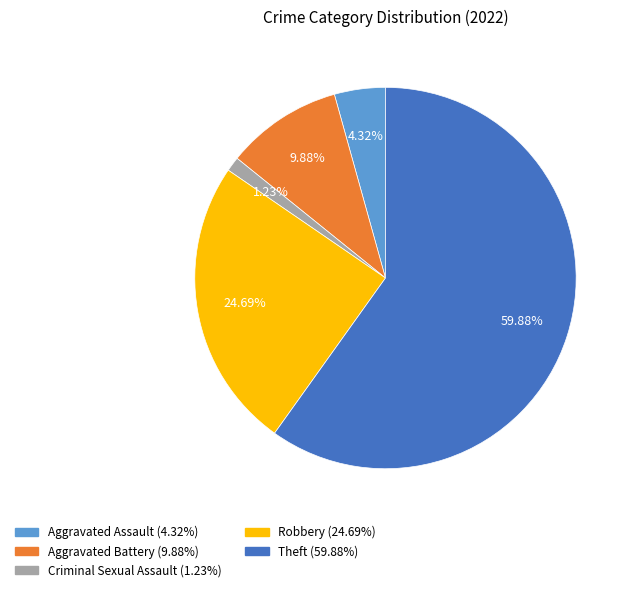

To the nearest percent, what is the combined percentage of Aggravated Assault and Criminal Sexual Assault?

6%